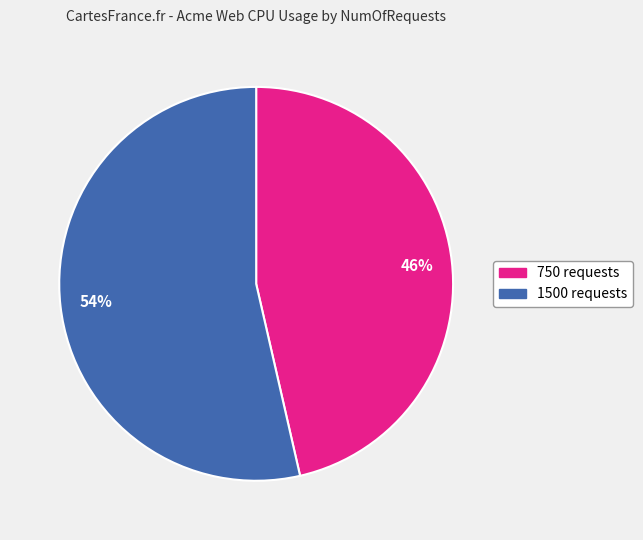

How many slices are in this pie chart?

2